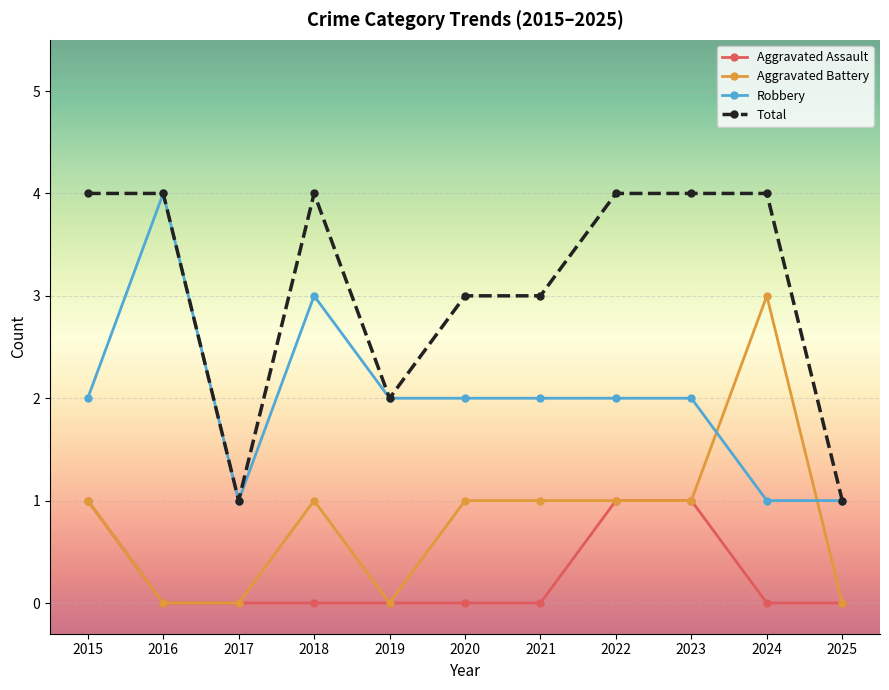

How many categories are shown in the chart?

11